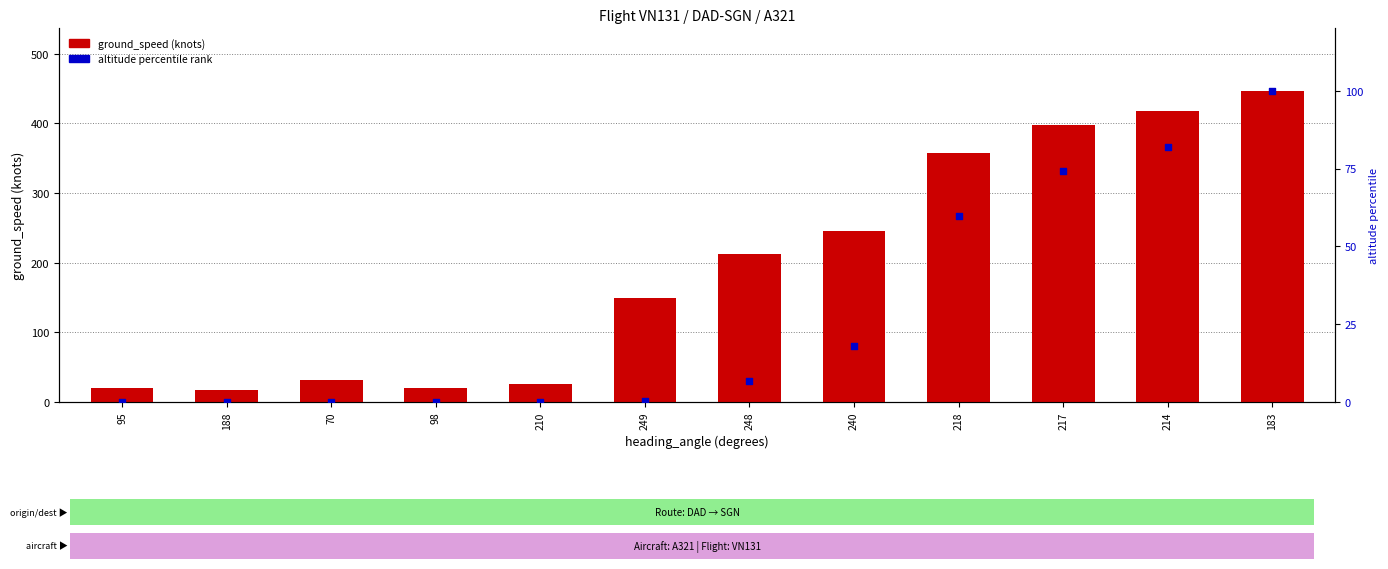

Which series reaches the minimum Y coordinate?

altitude percentile rank